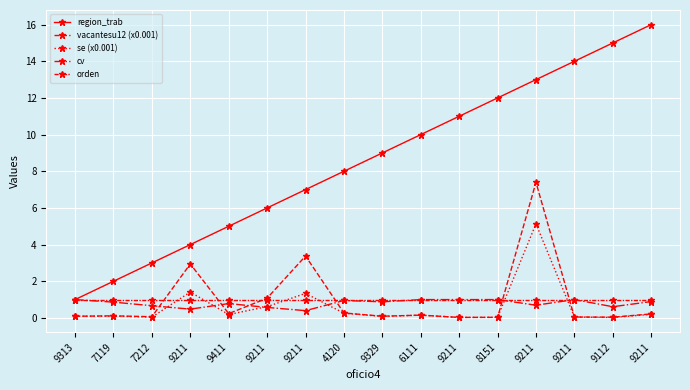

Reading left to right, transcribe all the data shown in this chart.

region_trab: 9313=1.0	7119=2.0	7212=3.0	9211=4.0	9411=5.0	9211=6.0	9211=7.0	4120=8.0	9329=9.0	6111=10.0	9211=11.0	8151=12.0	9211=13.0	9211=14.0	9112=15.0	9211=16.0
vacantesu12 (x0.001): 9313=0.1	7119=0.1	7212=0.1	9211=2.9	9411=0.2	9211=1.1	9211=3.4	4120=0.3	9329=0.1	6111=0.2	9211=0.0	8151=0.0	9211=7.4	9211=0.0	9112=0.0	9211=0.2
se (x0.001): 9313=0.1	7119=0.1	7212=0.0	9211=1.4	9411=0.2	9211=0.6	9211=1.3	4120=0.3	9329=0.1	6111=0.2	9211=0.0	8151=0.0	9211=5.1	9211=0.0	9112=0.0	9211=0.2
cv: 9313=1.0	7119=0.9	7212=0.7	9211=0.5	9411=0.8	9211=0.6	9211=0.4	4120=1.0	9329=0.9	6111=1.0	9211=1.0	8151=1.0	9211=0.7	9211=1.0	9112=0.6	9211=0.9
orden: 9313=1.0	7119=1.0	7212=1.0	9211=1.0	9411=1.0	9211=1.0	9211=1.0	4120=1.0	9329=1.0	6111=1.0	9211=1.0	8151=1.0	9211=1.0	9211=1.0	9112=1.0	9211=1.0